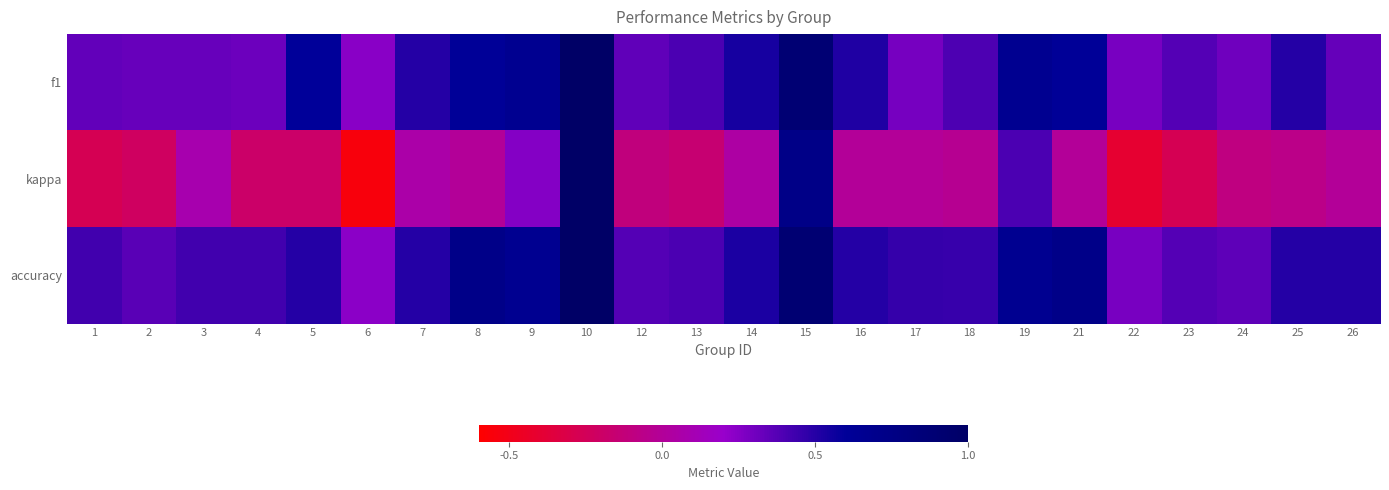

Which category has the lowest value across all series?

6